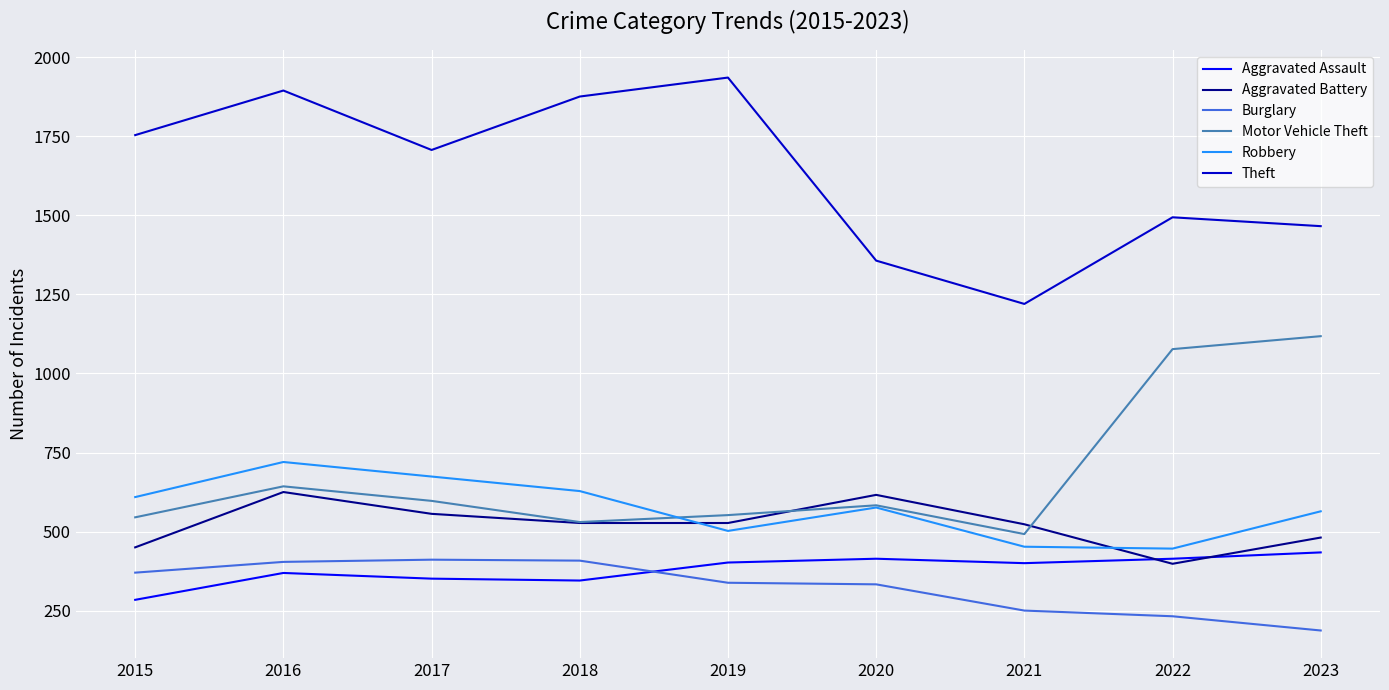

In Aggravated Assault, how many points are higher than both neighbors (excluding endpoints)?

2